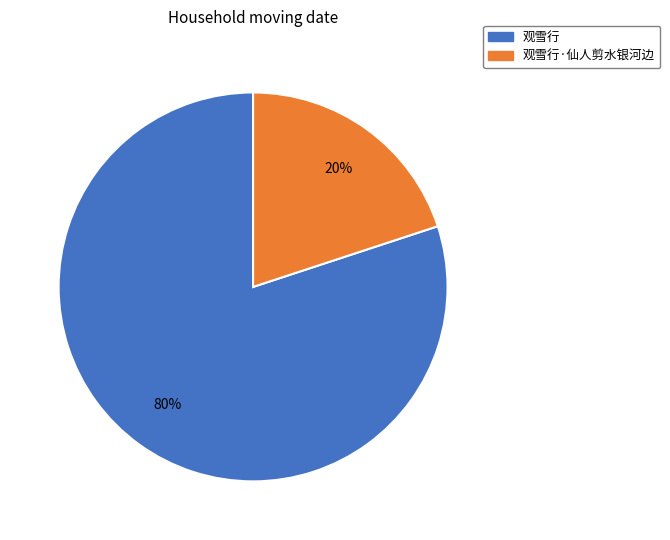

To the nearest percent, what is the difference between the largest and smallest slice percentages?

60%